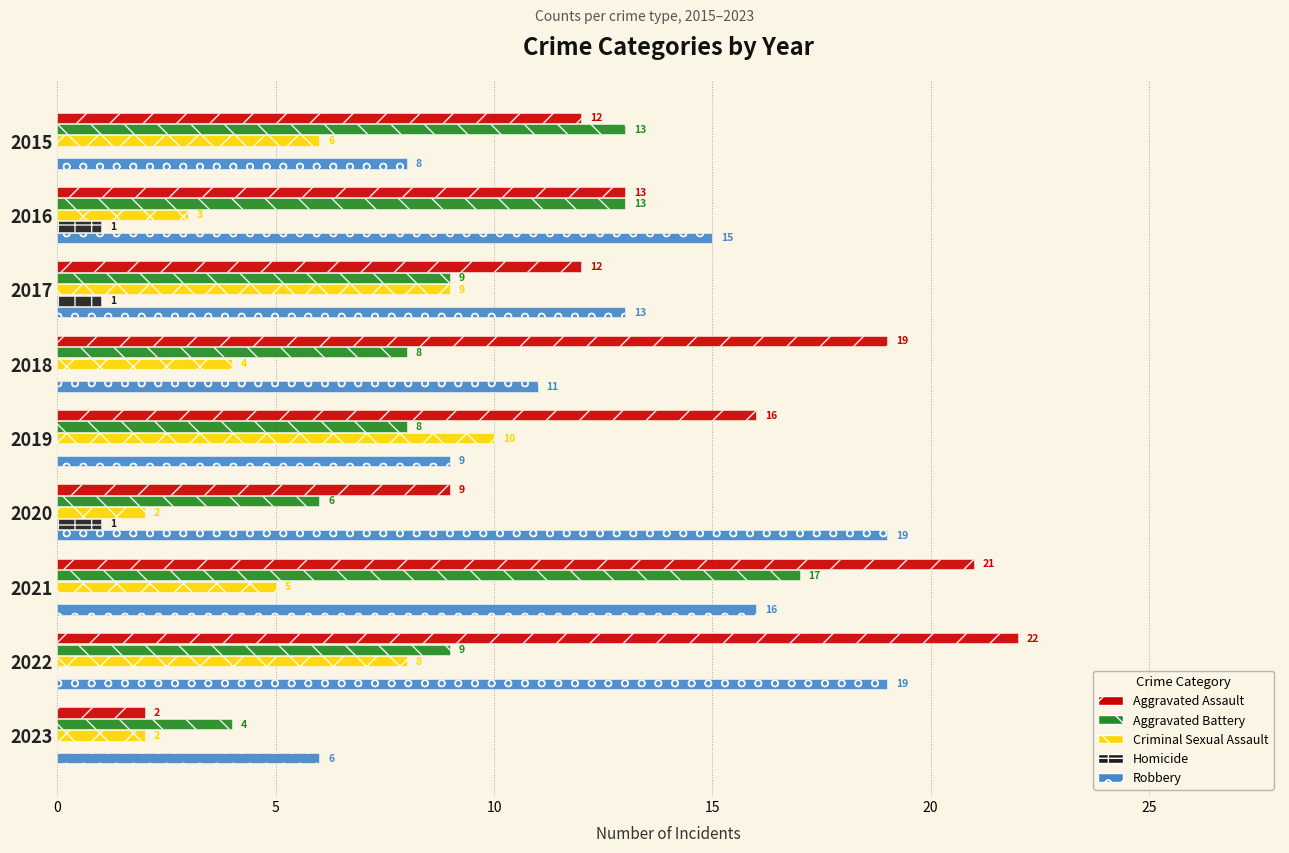

Which series has the largest total across all categories?

Aggravated Assault